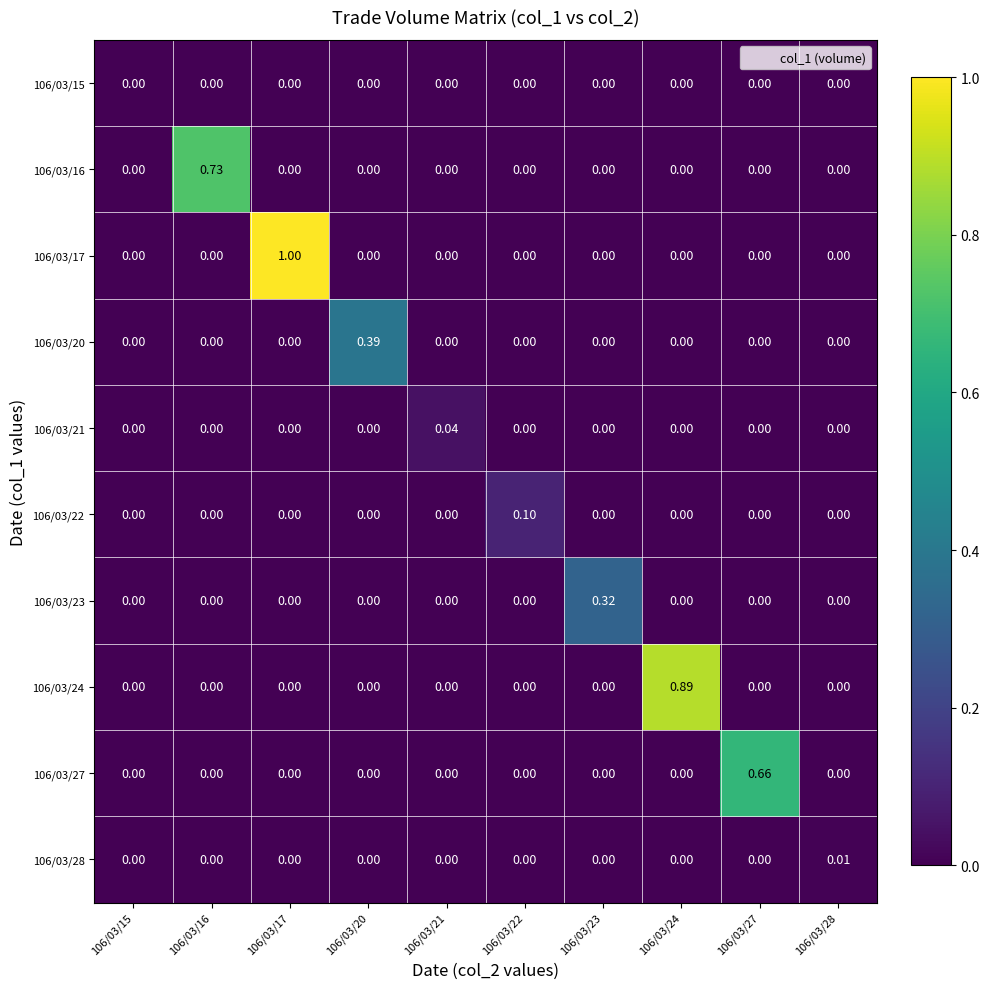

Reading left to right, what are all the values shown in this chart?

106/03/15: 106/03/15=0.0	106/03/16=0.0	106/03/17=0.0	106/03/20=0.0	106/03/21=0.0	106/03/22=0.0	106/03/23=0.0	106/03/24=0.0	106/03/27=0.0	106/03/28=0.0
106/03/16: 106/03/15=0.0	106/03/16=0.7	106/03/17=0.0	106/03/20=0.0	106/03/21=0.0	106/03/22=0.0	106/03/23=0.0	106/03/24=0.0	106/03/27=0.0	106/03/28=0.0
106/03/17: 106/03/15=0.0	106/03/16=0.0	106/03/17=1.0	106/03/20=0.0	106/03/21=0.0	106/03/22=0.0	106/03/23=0.0	106/03/24=0.0	106/03/27=0.0	106/03/28=0.0
106/03/20: 106/03/15=0.0	106/03/16=0.0	106/03/17=0.0	106/03/20=0.4	106/03/21=0.0	106/03/22=0.0	106/03/23=0.0	106/03/24=0.0	106/03/27=0.0	106/03/28=0.0
106/03/21: 106/03/15=0.0	106/03/16=0.0	106/03/17=0.0	106/03/20=0.0	106/03/21=0.0	106/03/22=0.0	106/03/23=0.0	106/03/24=0.0	106/03/27=0.0	106/03/28=0.0
106/03/22: 106/03/15=0.0	106/03/16=0.0	106/03/17=0.0	106/03/20=0.0	106/03/21=0.0	106/03/22=0.1	106/03/23=0.0	106/03/24=0.0	106/03/27=0.0	106/03/28=0.0
106/03/23: 106/03/15=0.0	106/03/16=0.0	106/03/17=0.0	106/03/20=0.0	106/03/21=0.0	106/03/22=0.0	106/03/23=0.3	106/03/24=0.0	106/03/27=0.0	106/03/28=0.0
106/03/24: 106/03/15=0.0	106/03/16=0.0	106/03/17=0.0	106/03/20=0.0	106/03/21=0.0	106/03/22=0.0	106/03/23=0.0	106/03/24=0.9	106/03/27=0.0	106/03/28=0.0
106/03/27: 106/03/15=0.0	106/03/16=0.0	106/03/17=0.0	106/03/20=0.0	106/03/21=0.0	106/03/22=0.0	106/03/23=0.0	106/03/24=0.0	106/03/27=0.7	106/03/28=0.0
106/03/28: 106/03/15=0.0	106/03/16=0.0	106/03/17=0.0	106/03/20=0.0	106/03/21=0.0	106/03/22=0.0	106/03/23=0.0	106/03/24=0.0	106/03/27=0.0	106/03/28=0.0